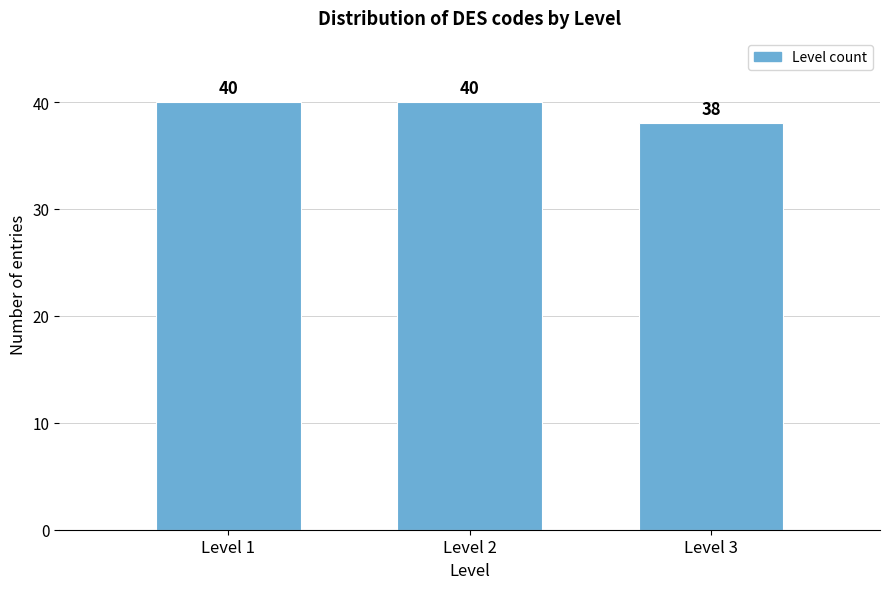

Reading left to right, what are all the values shown in this chart?

40	40	38